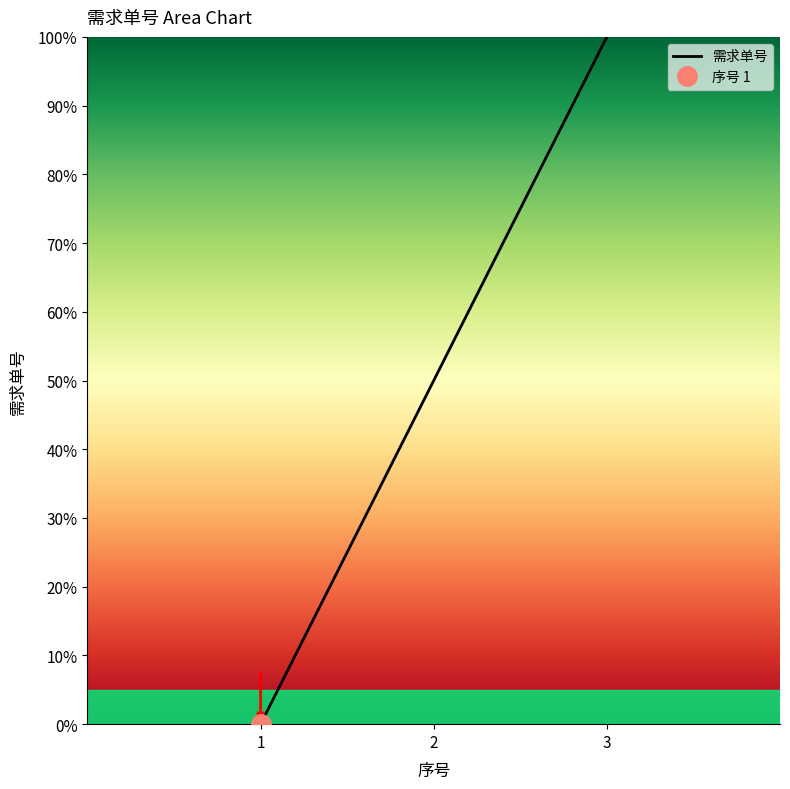

How many categories are shown in the chart?

3